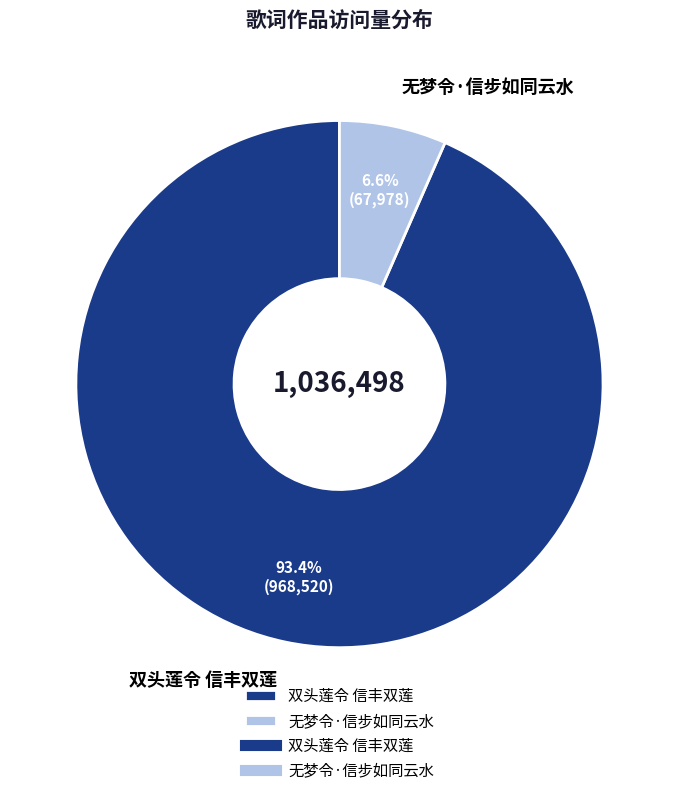

What is the majority slice?

双头莲令 信丰双莲